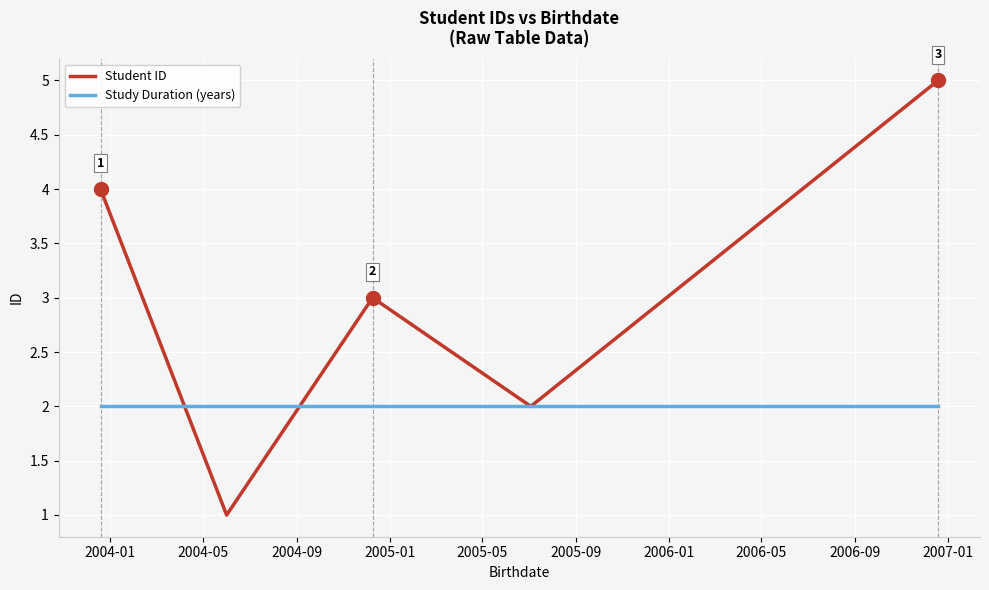

What is the average value of the Study Duration (years) series?

2